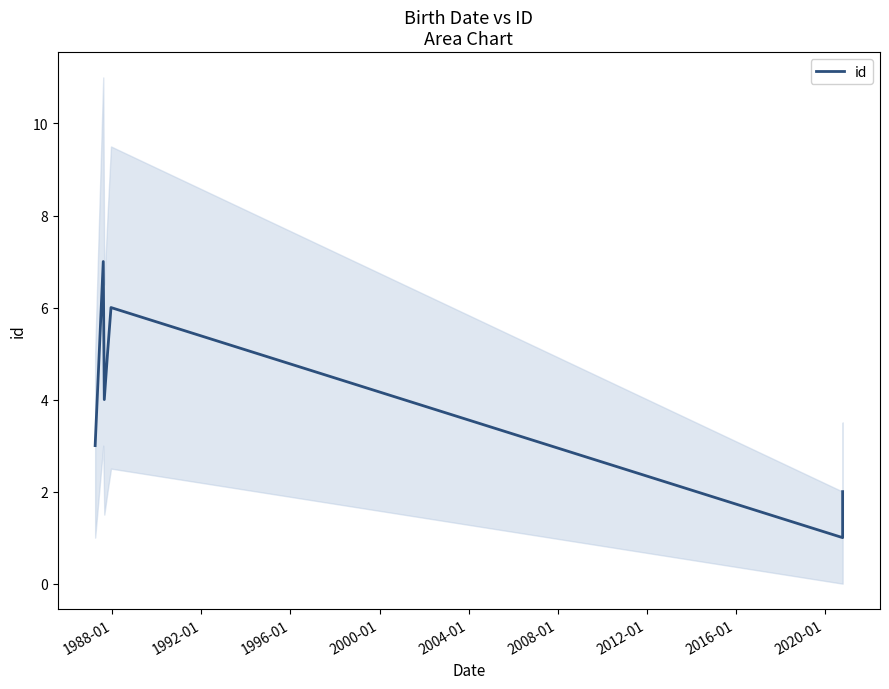

True or false: the data shows 4 at 1992-01.

False